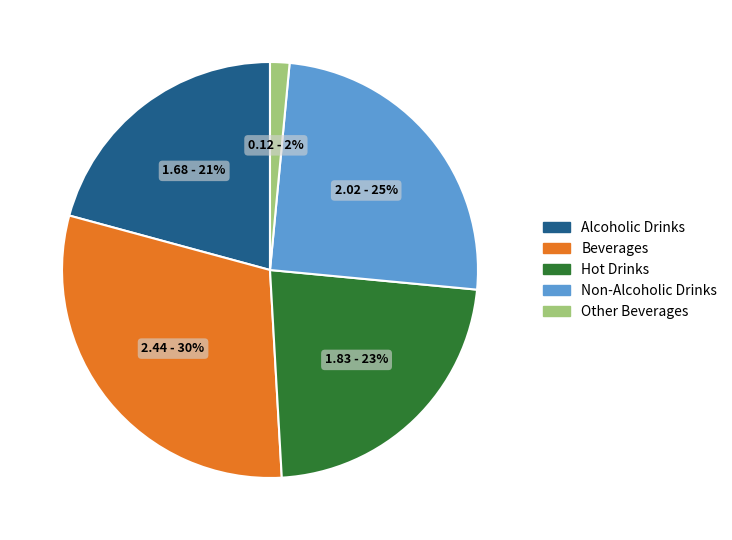

Is it true that Alcoholic Drinks is 21% of the pie?

True